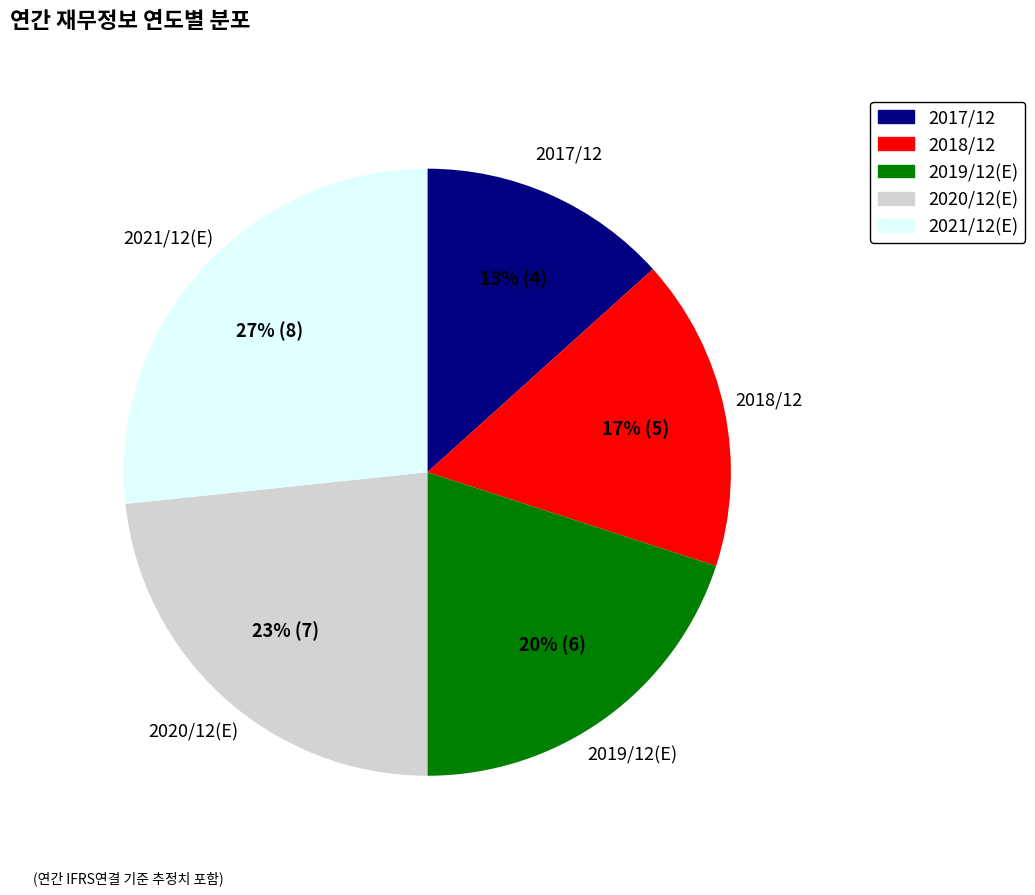

To the nearest percent, what is the average slice percentage?

20%